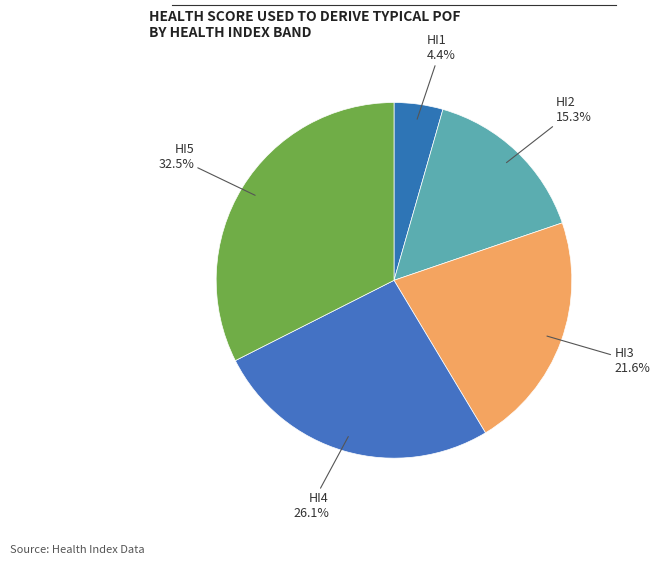

Which category has the smallest portion of the pie?

HI1